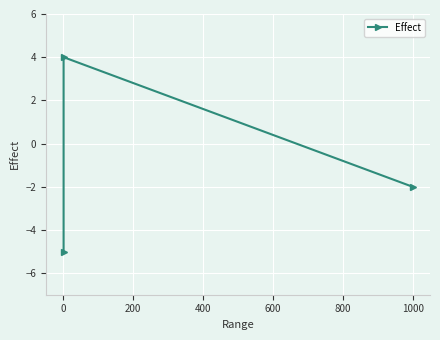

What is the greatest value displayed?

4